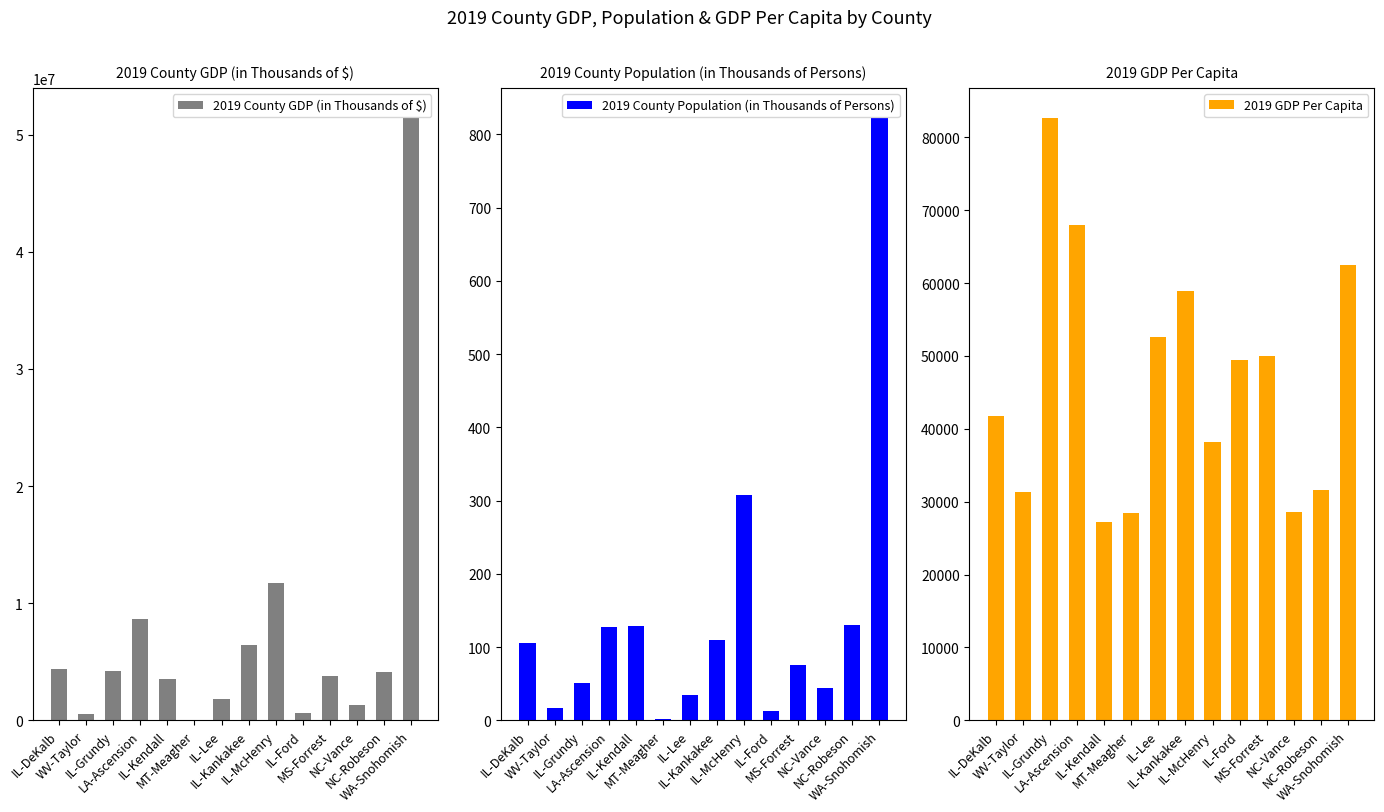

Reading left to right, extract all data points from this chart.

2019 County GDP (in Thousands of $): IL-DeKalb=4388795.0	WV-Taylor=524425.0	IL-Grundy=4217136.0	LA-Ascension=8610109.0	IL-Kendall=3509617.0	MT-Meagher=52373.7	IL-Lee=1789172.0	IL-Kankakee=6450764.0	IL-McHenry=11748970.0	IL-Ford=640573.0	MS-Forrest=3745889.0	NC-Vance=1276834.0	NC-Robeson=4113110.0	WA-Snohomish=51430946.0
2019 County Population (in Thousands of Persons): IL-DeKalb=105.1	WV-Taylor=16.7	IL-Grundy=51.0	LA-Ascension=126.8	IL-Kendall=128.9	MT-Meagher=1.8	IL-Lee=34.1	IL-Kankakee=109.6	IL-McHenry=307.4	IL-Ford=13.0	MS-Forrest=75.0	NC-Vance=44.7	NC-Robeson=130.4	WA-Snohomish=822.4
2019 GDP Per Capita: IL-DeKalb=41746.0	WV-Taylor=31389.5	IL-Grundy=82638.7	LA-Ascension=67904.1	IL-Kendall=27227.4	MT-Meagher=28448.5	IL-Lee=52528.5	IL-Kankakee=58874.0	IL-McHenry=38215.6	IL-Ford=49381.2	MS-Forrest=49921.9	NC-Vance=28583.7	NC-Robeson=31532.6	WA-Snohomish=62536.6